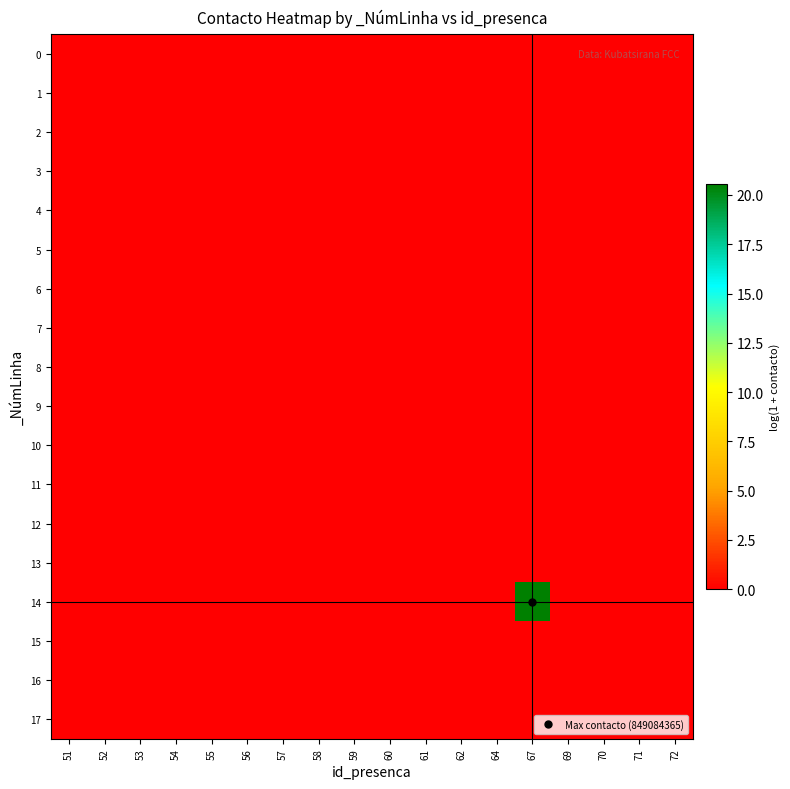

Reading left to right, what are all the values shown in this chart?

0: 51=0.0	52=0.0	53=0.0	54=0.0	55=0.0	56=0.0	57=0.0	58=0.0	59=0.0	60=0.0	61=0.0	62=0.0	64=0.0	67=0.0	69=0.0	70=0.0	71=0.0	72=0.0
1: 51=0.0	52=0.0	53=0.0	54=0.0	55=0.0	56=0.0	57=0.0	58=0.0	59=0.0	60=0.0	61=0.0	62=0.0	64=0.0	67=0.0	69=0.0	70=0.0	71=0.0	72=0.0
2: 51=0.0	52=0.0	53=0.0	54=0.0	55=0.0	56=0.0	57=0.0	58=0.0	59=0.0	60=0.0	61=0.0	62=0.0	64=0.0	67=0.0	69=0.0	70=0.0	71=0.0	72=0.0
3: 51=0.0	52=0.0	53=0.0	54=0.0	55=0.0	56=0.0	57=0.0	58=0.0	59=0.0	60=0.0	61=0.0	62=0.0	64=0.0	67=0.0	69=0.0	70=0.0	71=0.0	72=0.0
4: 51=0.0	52=0.0	53=0.0	54=0.0	55=0.0	56=0.0	57=0.0	58=0.0	59=0.0	60=0.0	61=0.0	62=0.0	64=0.0	67=0.0	69=0.0	70=0.0	71=0.0	72=0.0
5: 51=0.0	52=0.0	53=0.0	54=0.0	55=0.0	56=0.0	57=0.0	58=0.0	59=0.0	60=0.0	61=0.0	62=0.0	64=0.0	67=0.0	69=0.0	70=0.0	71=0.0	72=0.0
6: 51=0.0	52=0.0	53=0.0	54=0.0	55=0.0	56=0.0	57=0.0	58=0.0	59=0.0	60=0.0	61=0.0	62=0.0	64=0.0	67=0.0	69=0.0	70=0.0	71=0.0	72=0.0
7: 51=0.0	52=0.0	53=0.0	54=0.0	55=0.0	56=0.0	57=0.0	58=0.0	59=0.0	60=0.0	61=0.0	62=0.0	64=0.0	67=0.0	69=0.0	70=0.0	71=0.0	72=0.0
8: 51=0.0	52=0.0	53=0.0	54=0.0	55=0.0	56=0.0	57=0.0	58=0.0	59=0.0	60=0.0	61=0.0	62=0.0	64=0.0	67=0.0	69=0.0	70=0.0	71=0.0	72=0.0
9: 51=0.0	52=0.0	53=0.0	54=0.0	55=0.0	56=0.0	57=0.0	58=0.0	59=0.0	60=0.0	61=0.0	62=0.0	64=0.0	67=0.0	69=0.0	70=0.0	71=0.0	72=0.0
10: 51=0.0	52=0.0	53=0.0	54=0.0	55=0.0	56=0.0	57=0.0	58=0.0	59=0.0	60=0.0	61=0.0	62=0.0	64=0.0	67=0.0	69=0.0	70=0.0	71=0.0	72=0.0
11: 51=0.0	52=0.0	53=0.0	54=0.0	55=0.0	56=0.0	57=0.0	58=0.0	59=0.0	60=0.0	61=0.0	62=0.0	64=0.0	67=0.0	69=0.0	70=0.0	71=0.0	72=0.0
12: 51=0.0	52=0.0	53=0.0	54=0.0	55=0.0	56=0.0	57=0.0	58=0.0	59=0.0	60=0.0	61=0.0	62=0.0	64=0.0	67=0.0	69=0.0	70=0.0	71=0.0	72=0.0
13: 51=0.0	52=0.0	53=0.0	54=0.0	55=0.0	56=0.0	57=0.0	58=0.0	59=0.0	60=0.0	61=0.0	62=0.0	64=0.0	67=0.0	69=0.0	70=0.0	71=0.0	72=0.0
14: 51=0.0	52=0.0	53=0.0	54=0.0	55=0.0	56=0.0	57=0.0	58=0.0	59=0.0	60=0.0	61=0.0	62=0.0	64=0.0	67=20.6	69=0.0	70=0.0	71=0.0	72=0.0
15: 51=0.0	52=0.0	53=0.0	54=0.0	55=0.0	56=0.0	57=0.0	58=0.0	59=0.0	60=0.0	61=0.0	62=0.0	64=0.0	67=0.0	69=0.0	70=0.0	71=0.0	72=0.0
16: 51=0.0	52=0.0	53=0.0	54=0.0	55=0.0	56=0.0	57=0.0	58=0.0	59=0.0	60=0.0	61=0.0	62=0.0	64=0.0	67=0.0	69=0.0	70=0.0	71=0.0	72=0.0
17: 51=0.0	52=0.0	53=0.0	54=0.0	55=0.0	56=0.0	57=0.0	58=0.0	59=0.0	60=0.0	61=0.0	62=0.0	64=0.0	67=0.0	69=0.0	70=0.0	71=0.0	72=0.0